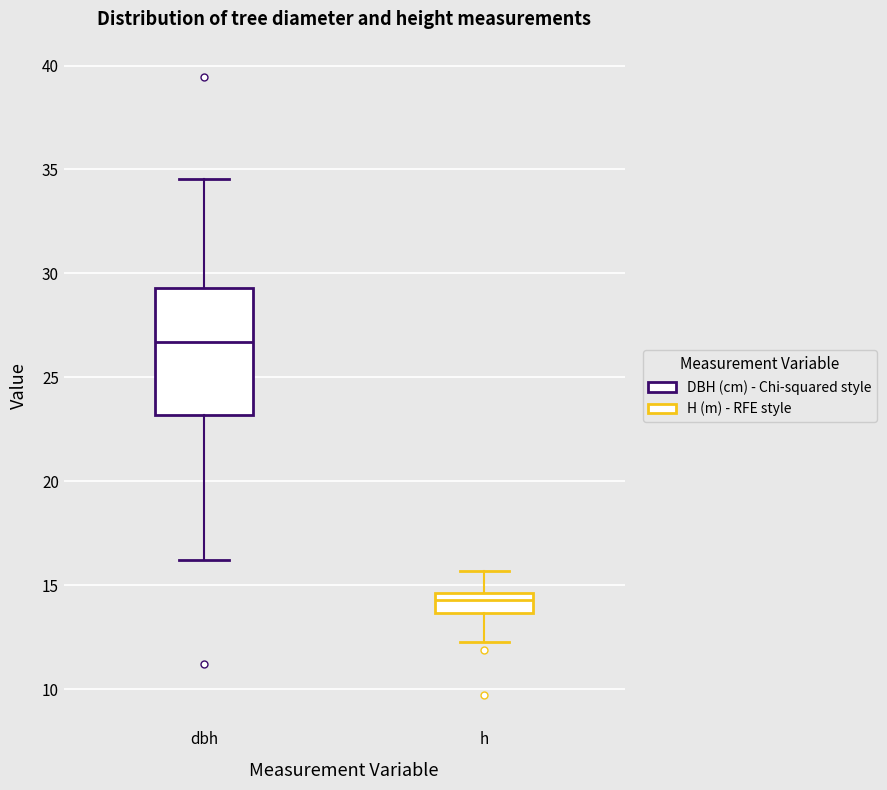

Which box has the highest median line?

dbh